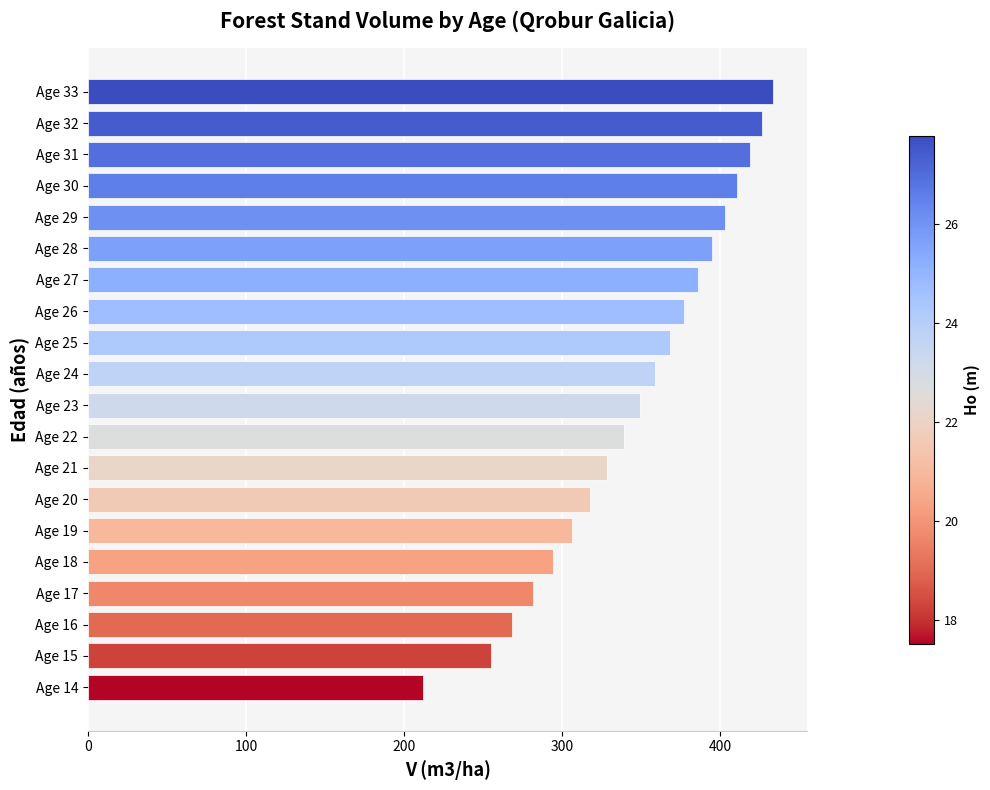

Reading top to bottom, extract all data points from this chart.

433.5	426.2	418.6	410.9	402.9	394.6	386.1	377.3	368.2	358.8	349.1	338.9	328.4	317.4	306.0	294.1	281.6	268.5	254.7	212.0